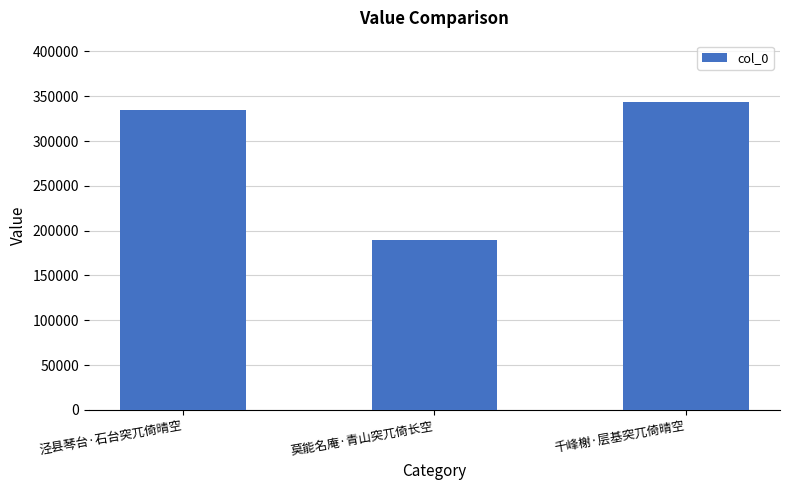

What is the value of the 1st bar from the left?

334817